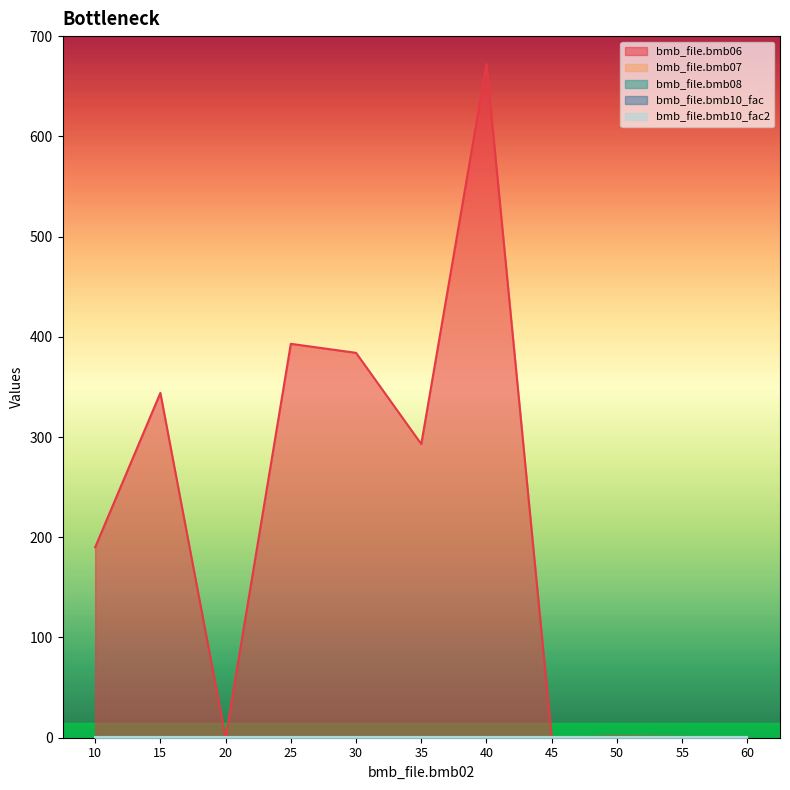

Is it true that bmb_file.bmb08 equals 0.0 at 15?

True